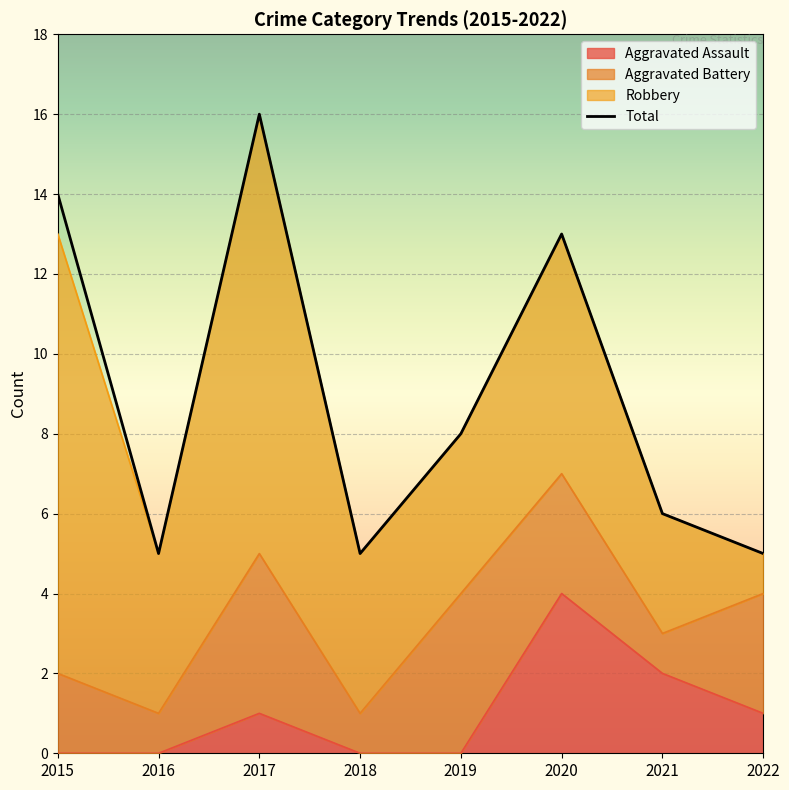

Where is the first local maximum for Total?

2017